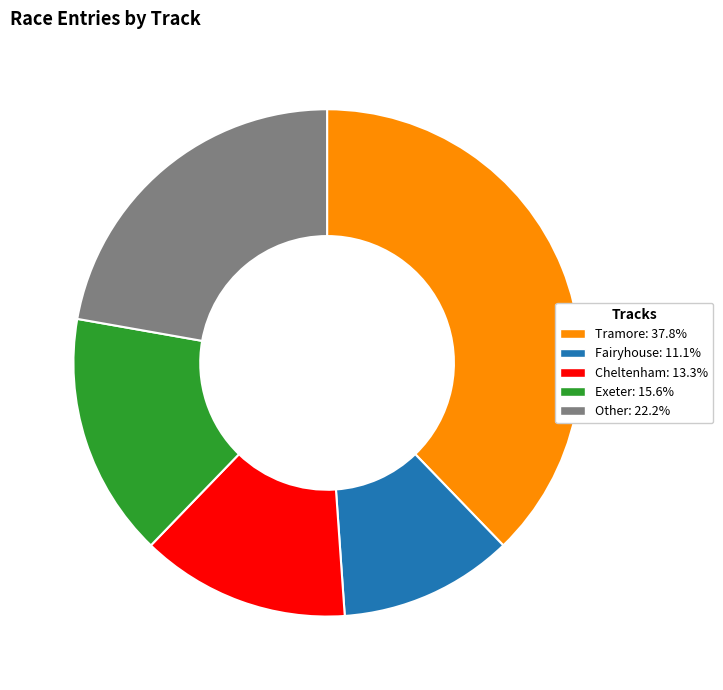

Approximately how many times larger is the value at Other compared to Cheltenham?

1.7